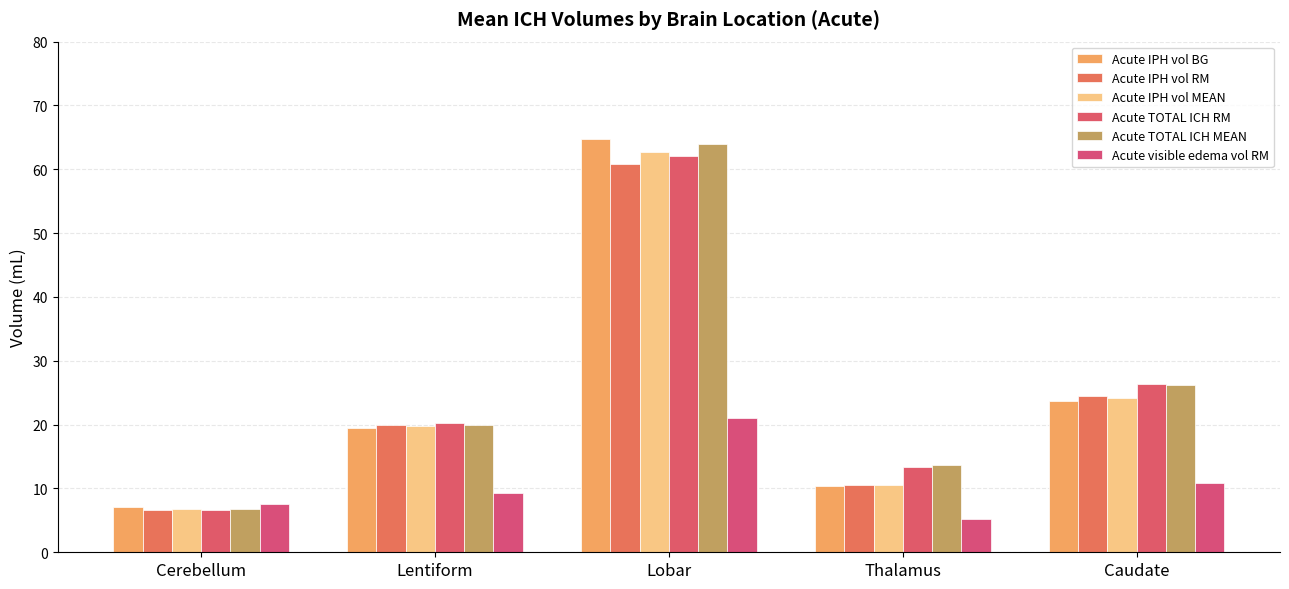

At how many categories does at least one series exceed 13?

4